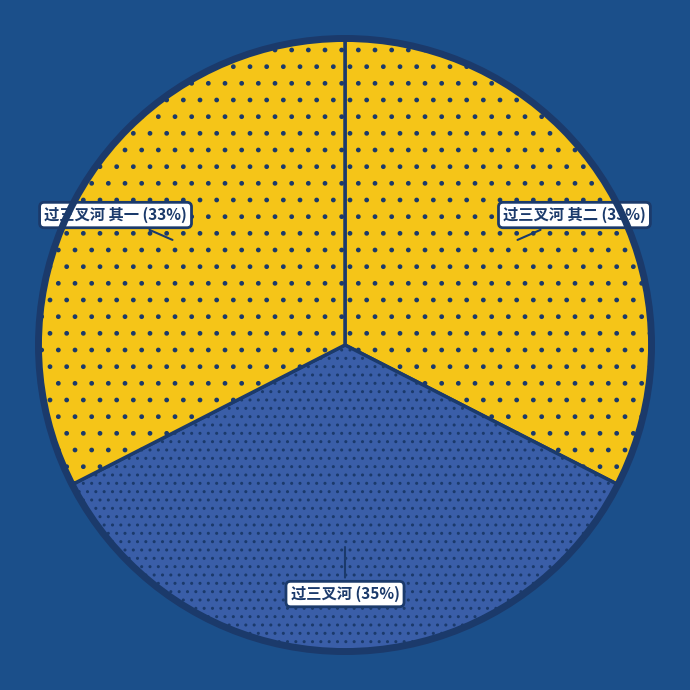

Does any single category account for the majority?

No